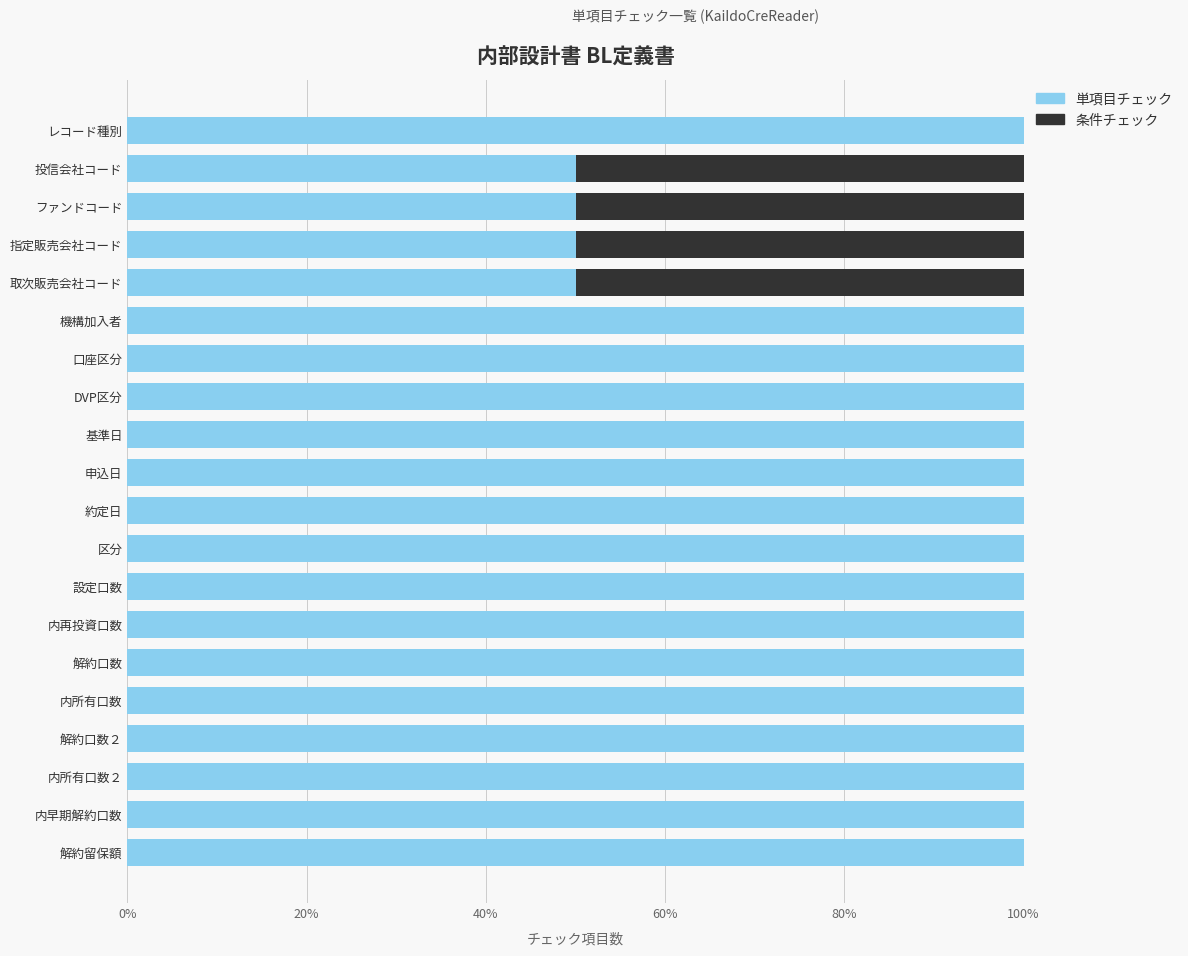

What is the sum of the 単項目チェック values at 基準日 and レコード種別?

200